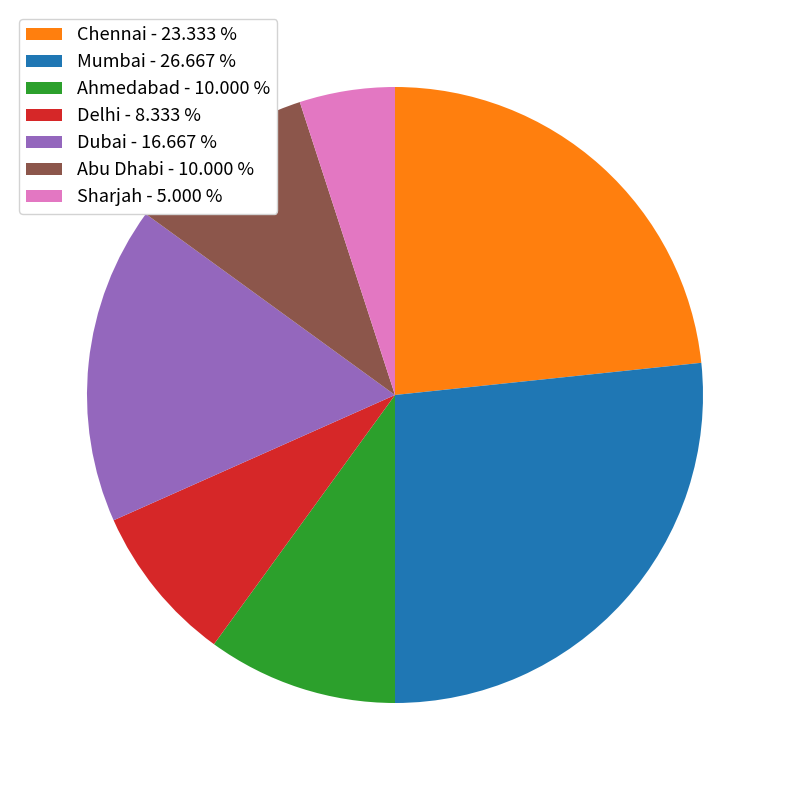

Combined, do Dubai - 16.667 % and Chennai - 23.333 % account for over 50%?

No